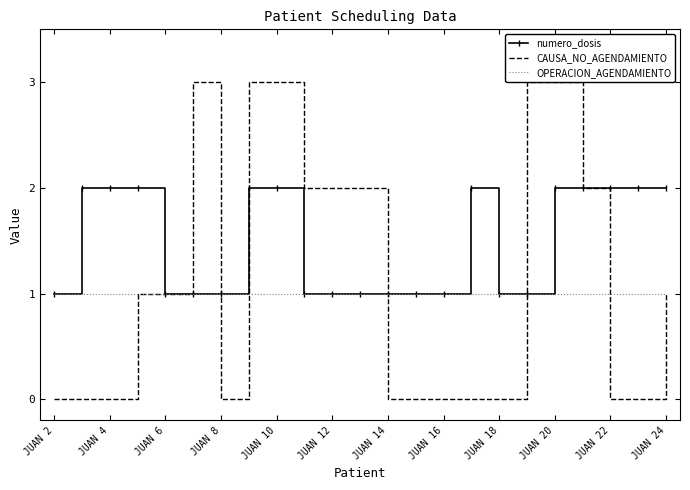

List the series in order of their peak value, lowest first.

OPERACION_AGENDAMIENTO, numero_dosis, CAUSA_NO_AGENDAMIENTO